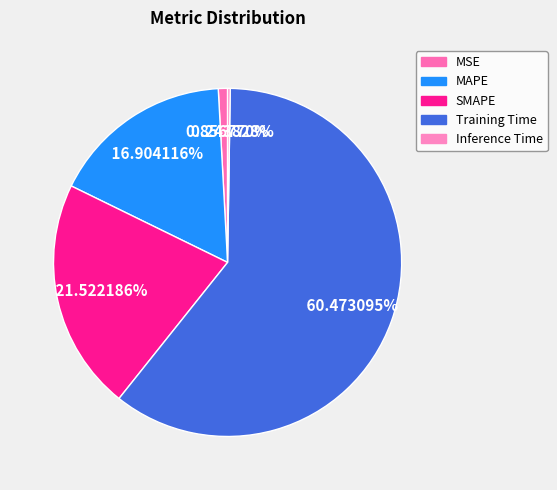

Which slice is the largest?

Training Time